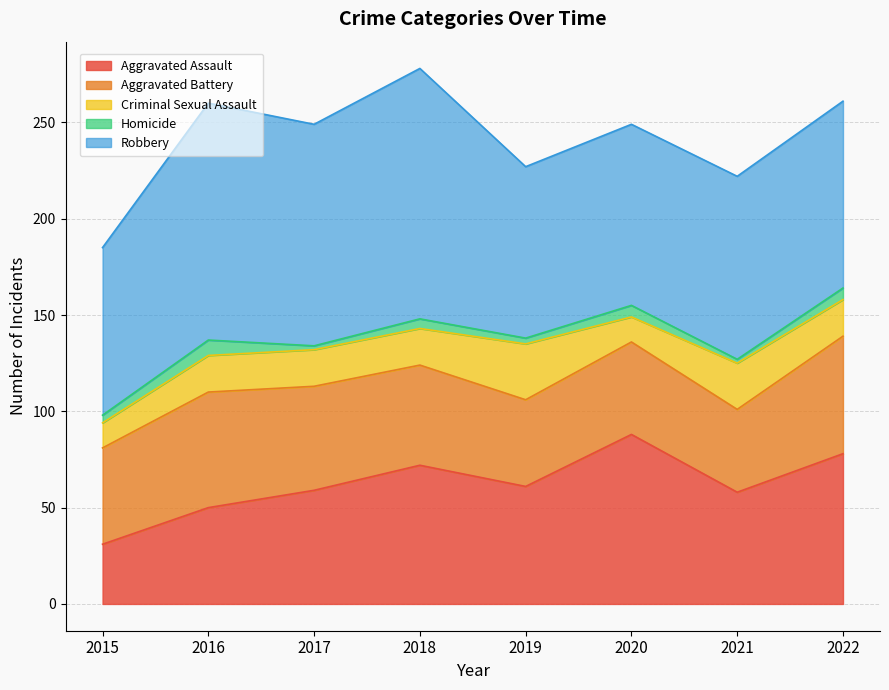

How many interior local valleys does the Criminal Sexual Assault series have?

1